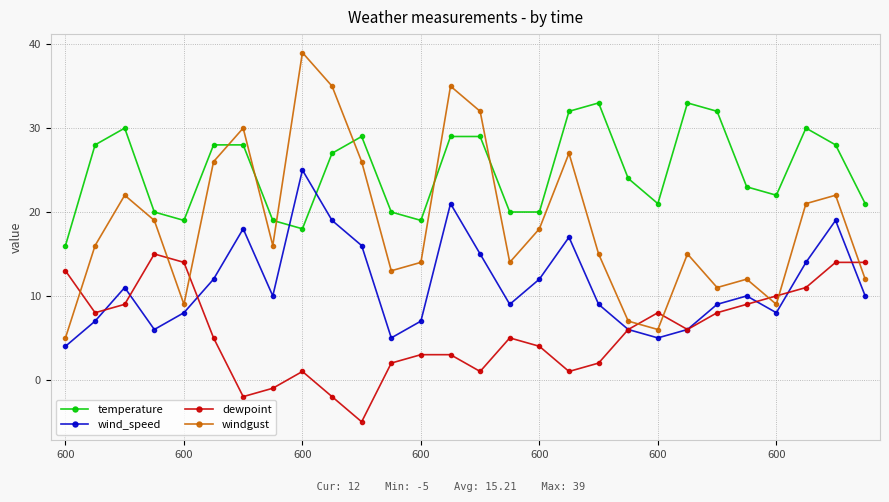

Which series ends up on top after the final intersection of wind_speed and temperature?

temperature